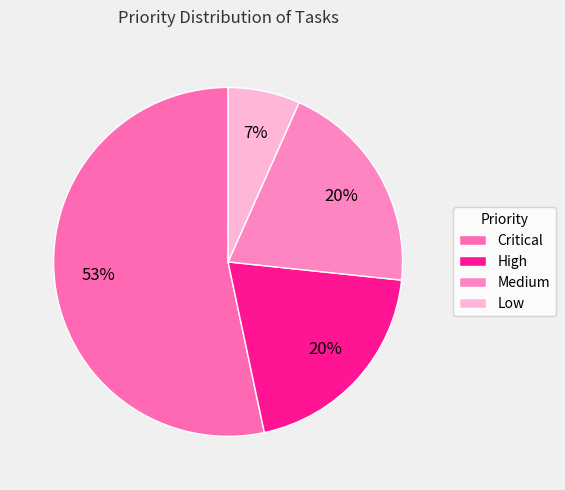

Which has a higher value, Medium or Critical?

Critical